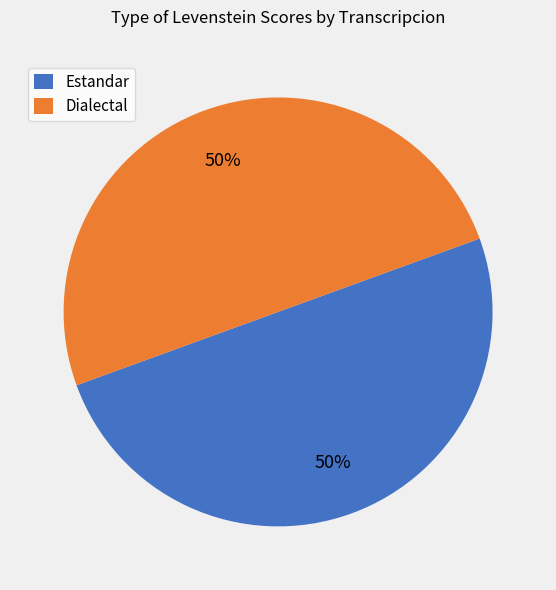

To the nearest percent, what is the average slice percentage?

50%